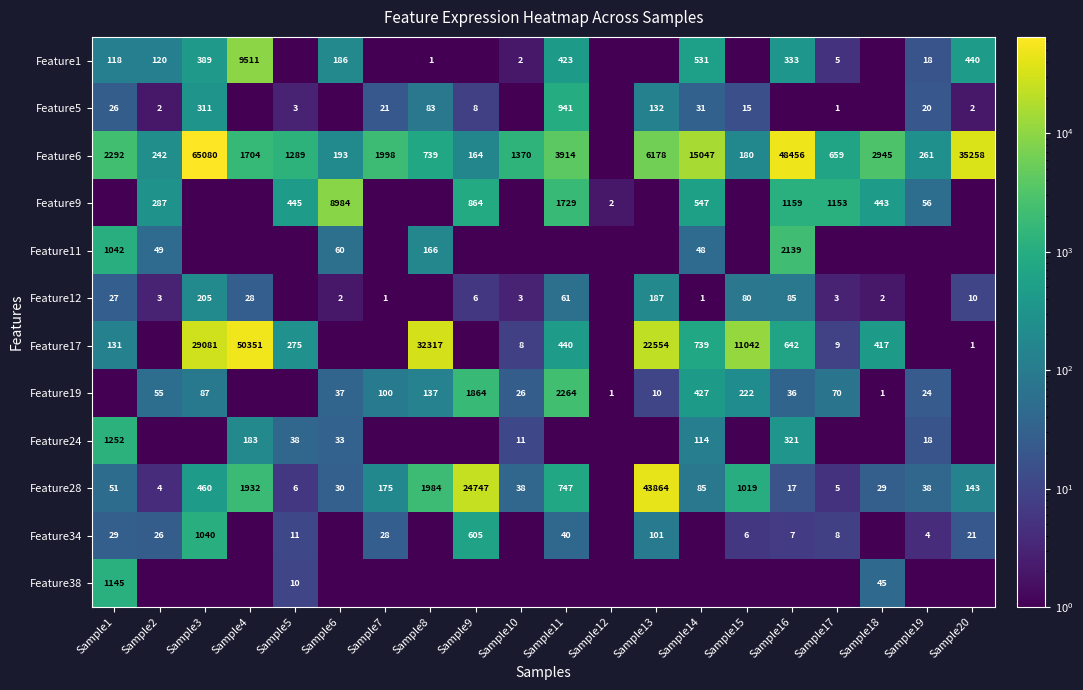

The value of Feature19 at Sample11 is 2264.0. True or false?

True